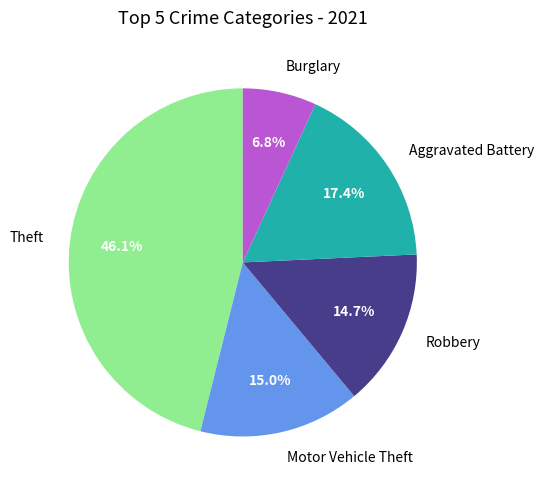

To the nearest percent, what is the combined percentage of Aggravated Battery and Burglary?

24%